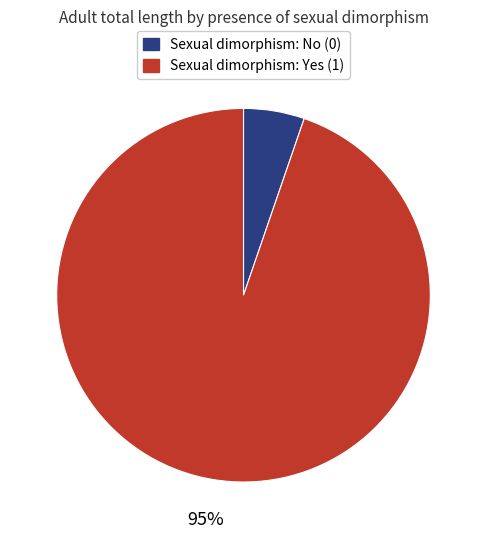

Is there a majority slice in this chart?

Yes